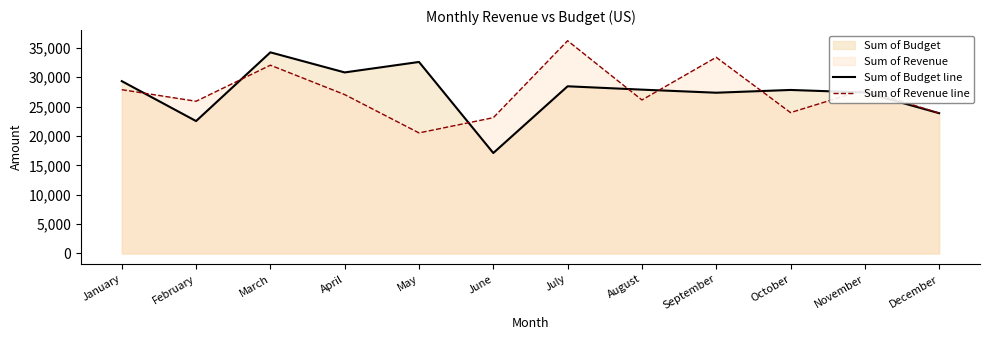

How many lines are shown in the chart?

2